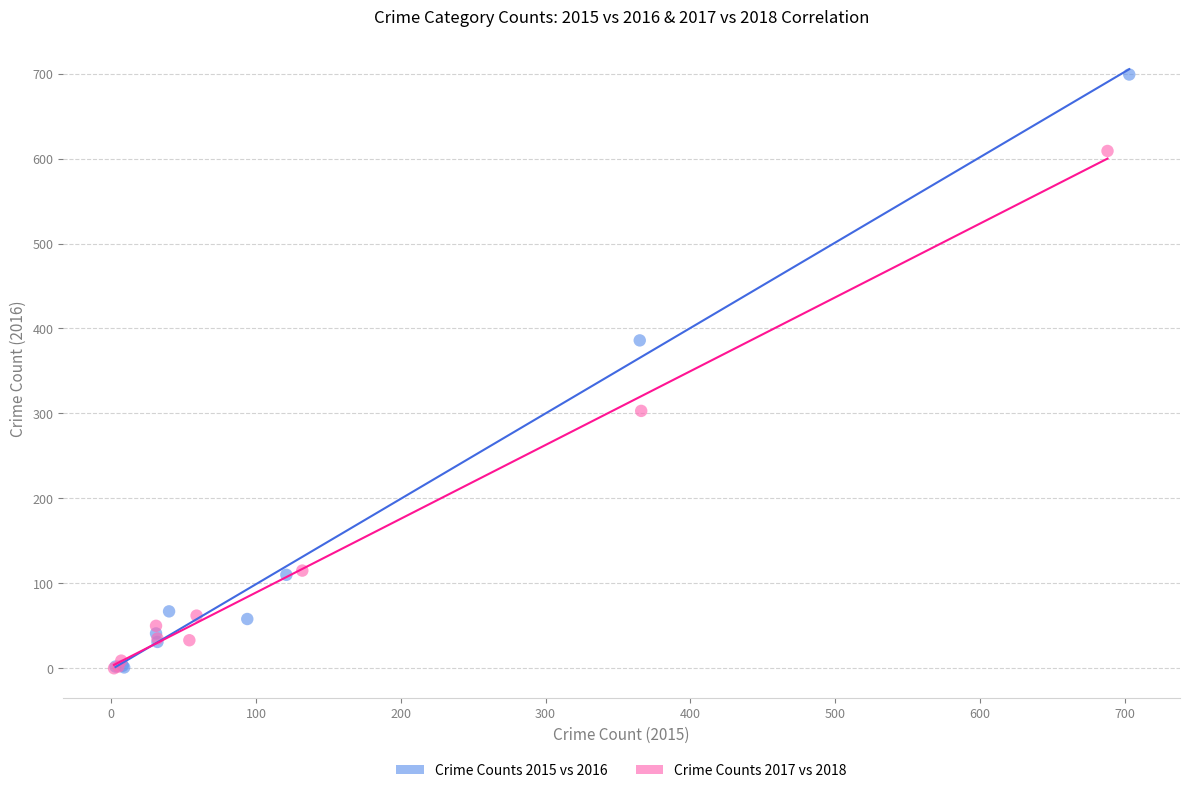

Which series reaches the maximum Y coordinate?

Crime Counts 2015 vs 2016